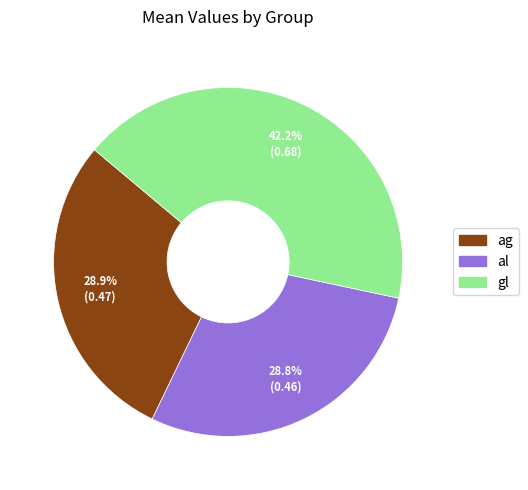

To the nearest percent, what is the difference between the gl and ag slice percentages?

13%